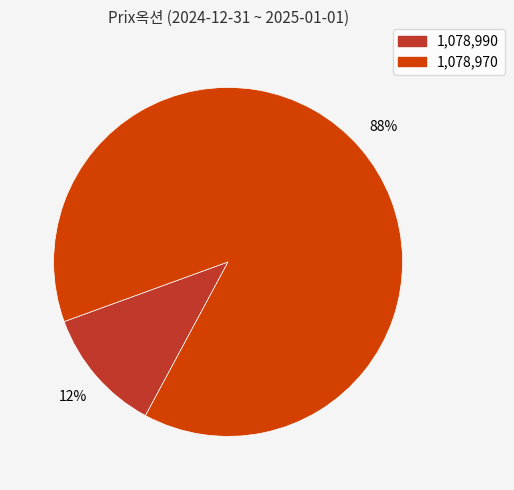

What percentage is the 1,078,990 slice, to the nearest percent?

12%